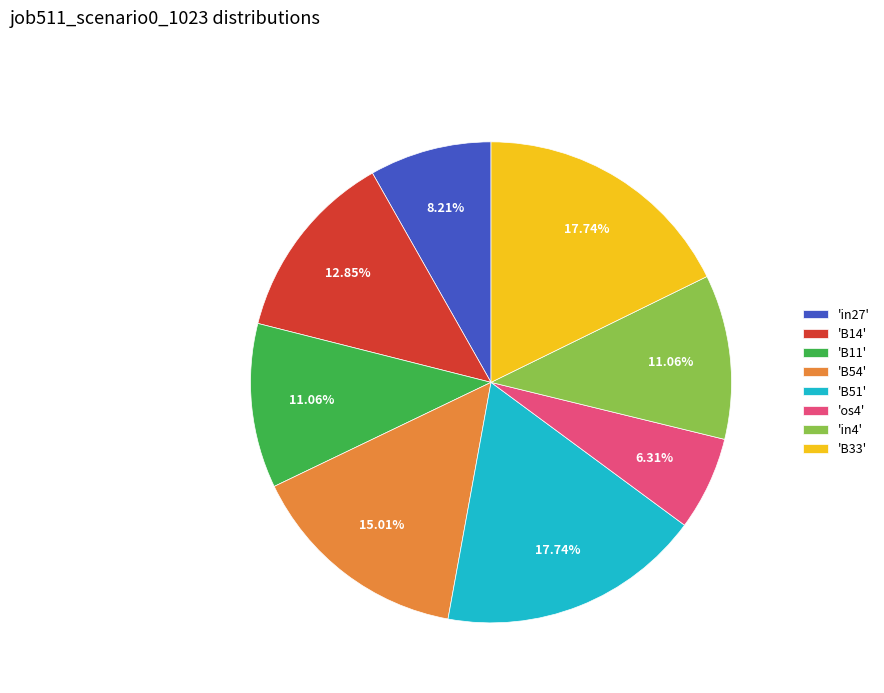

Between 'B54' and 'in27', which is larger?

'B54'